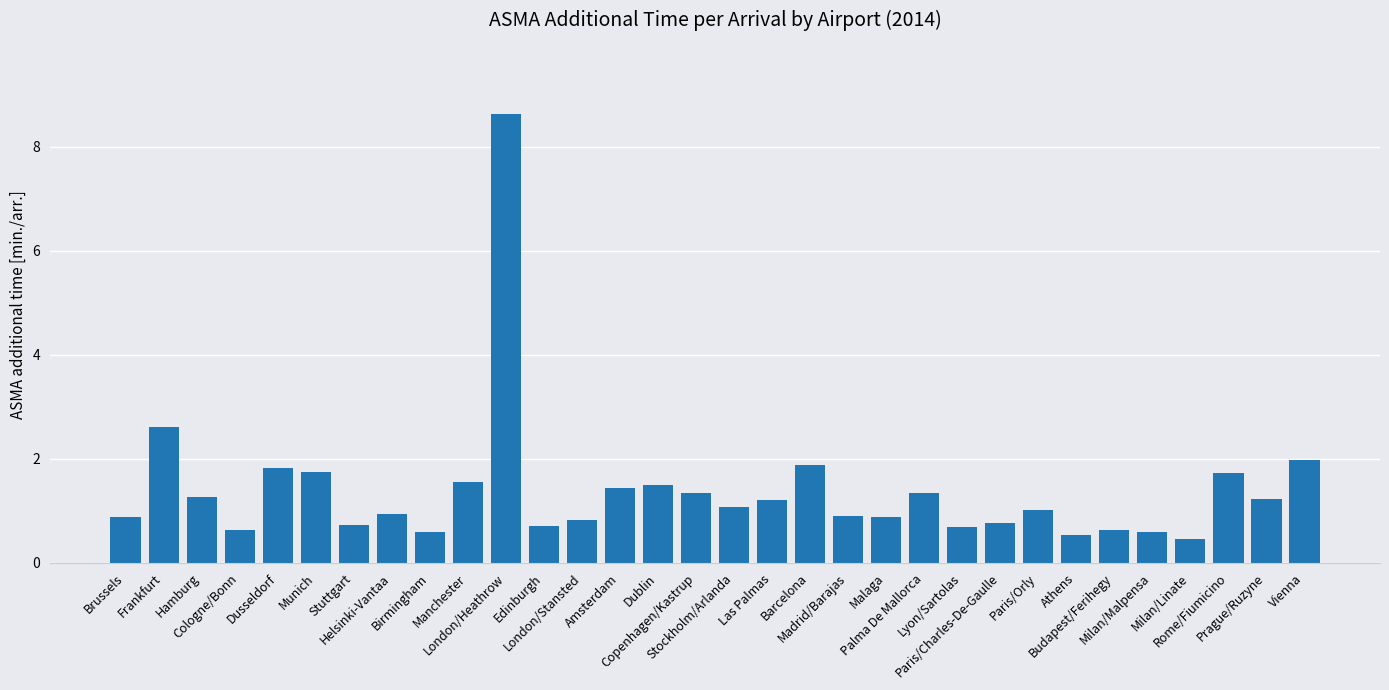

How many bars are there in total?

32